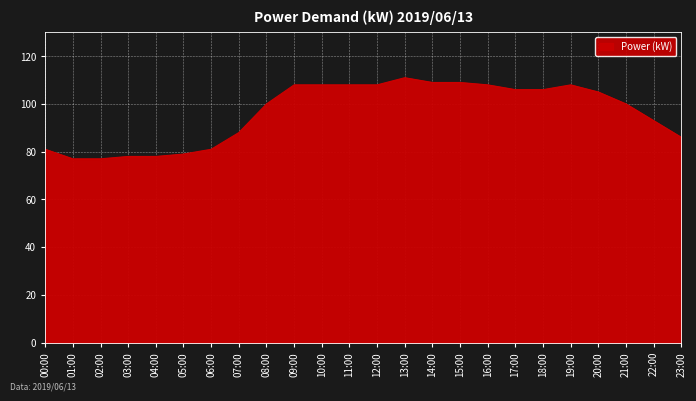

What is the smallest value displayed?

77